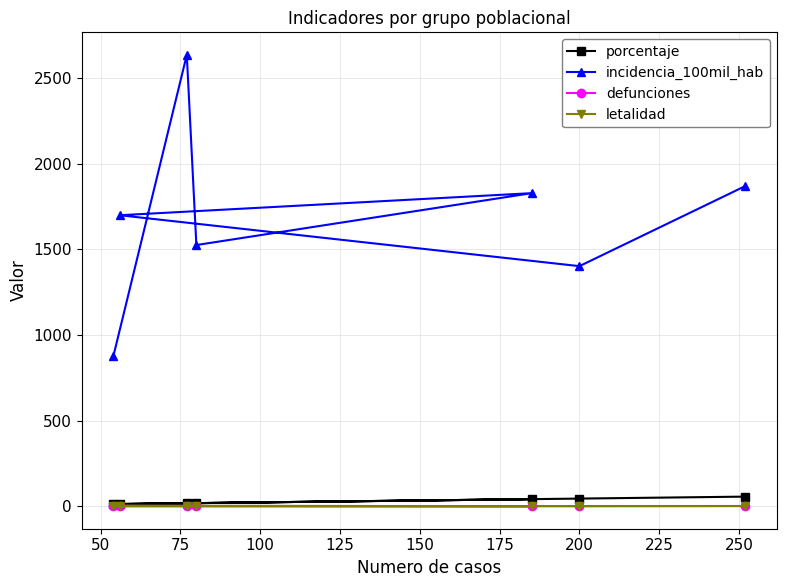

How many interior local peaks does the letalidad series have?

1